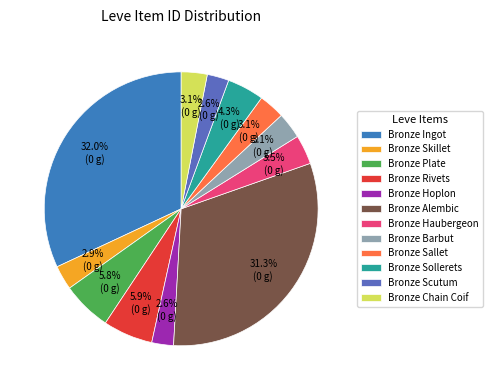

What percentage is the Bronze Sollerets slice, to the nearest percent?

4%